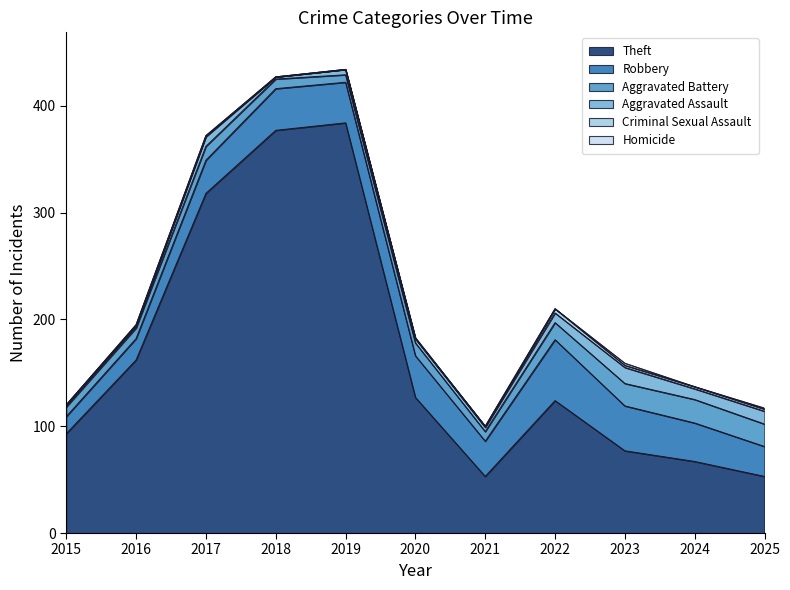

What is the difference between the Criminal Sexual Assault values at 2019 and 2017?

1